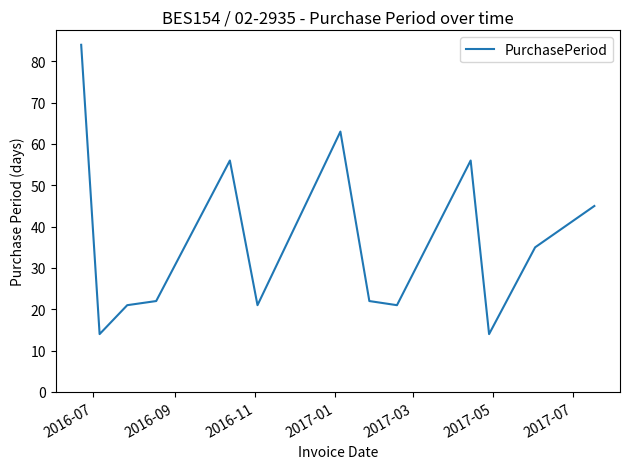

How many lines are shown in the chart?

1